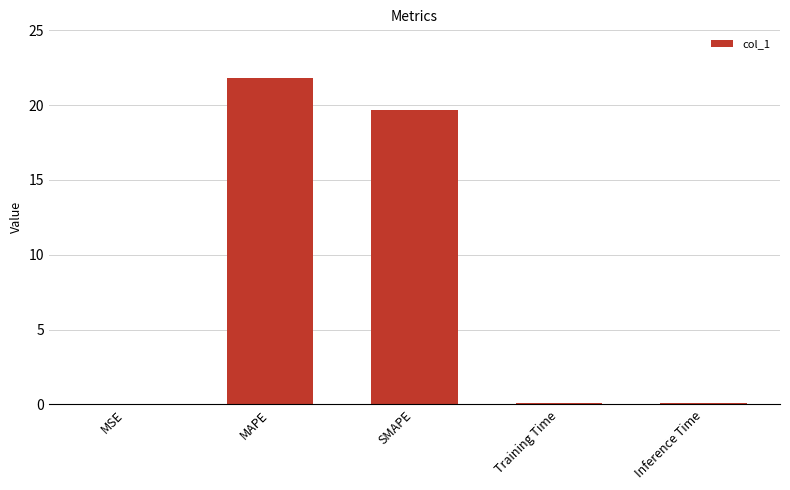

What is the sum of the values at MAPE and MSE?

21.8